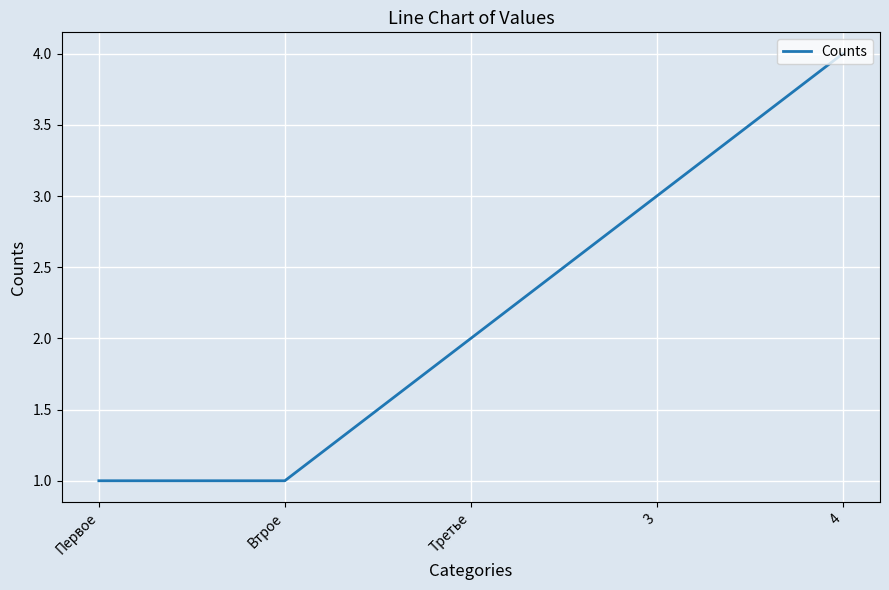

What position from the left is Третье?

3